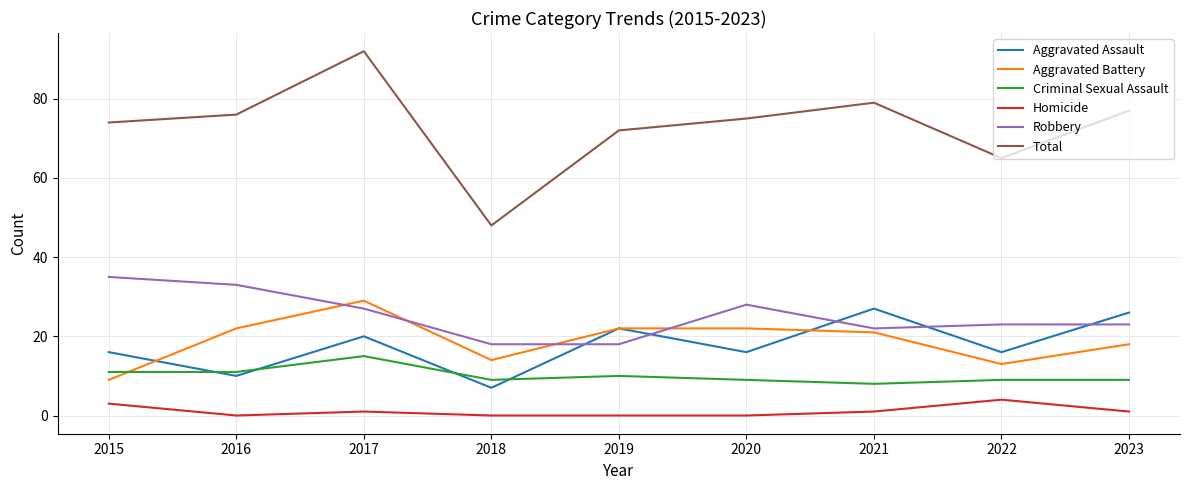

At 2023, list the series in order from smallest to largest.

Homicide, Criminal Sexual Assault, Aggravated Battery, Robbery, Aggravated Assault, Total